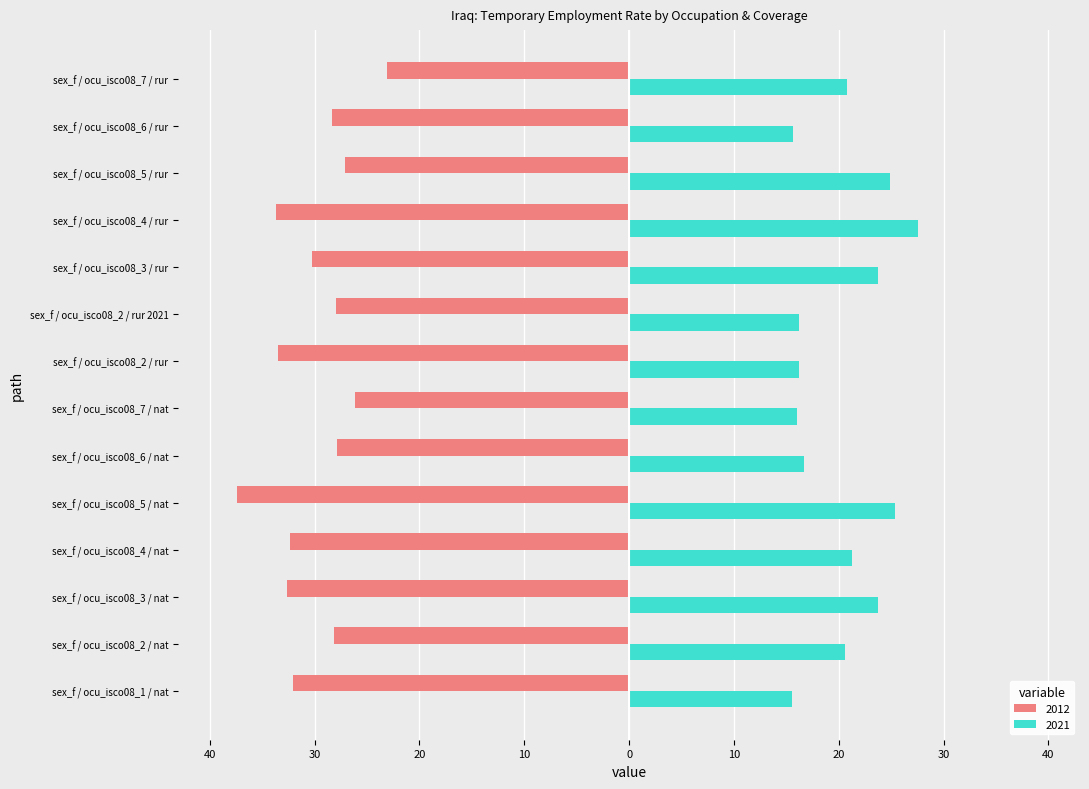

Between sex_f / ocu_isco08_4 / rur and sex_f / ocu_isco08_7 / rur, which is larger?

sex_f / ocu_isco08_7 / rur